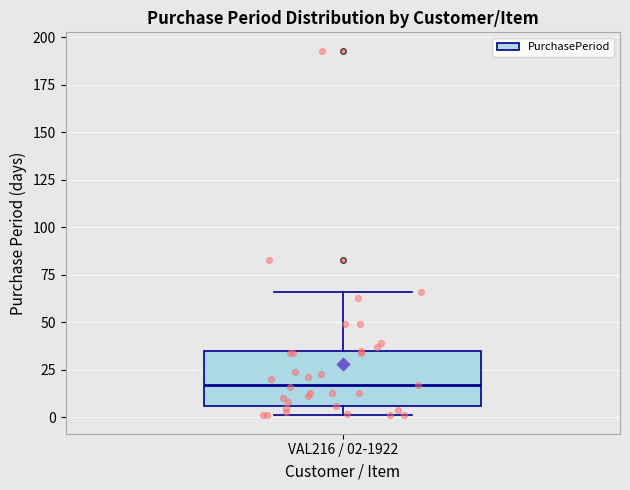

Read this box plot against the y-axis: the position of the median line, the range covered by the box, and the ends of both whiskers. The values are not printed on the chart, so give them approximately, as read against the axis.

median 15, box 5 to 35, whiskers 0 to 65